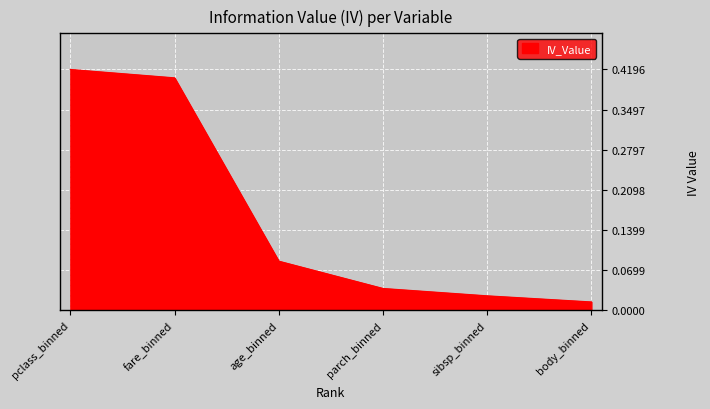

List the labels in order of value, smallest first.

body_binned, sibsp_binned, parch_binned, age_binned, fare_binned, pclass_binned